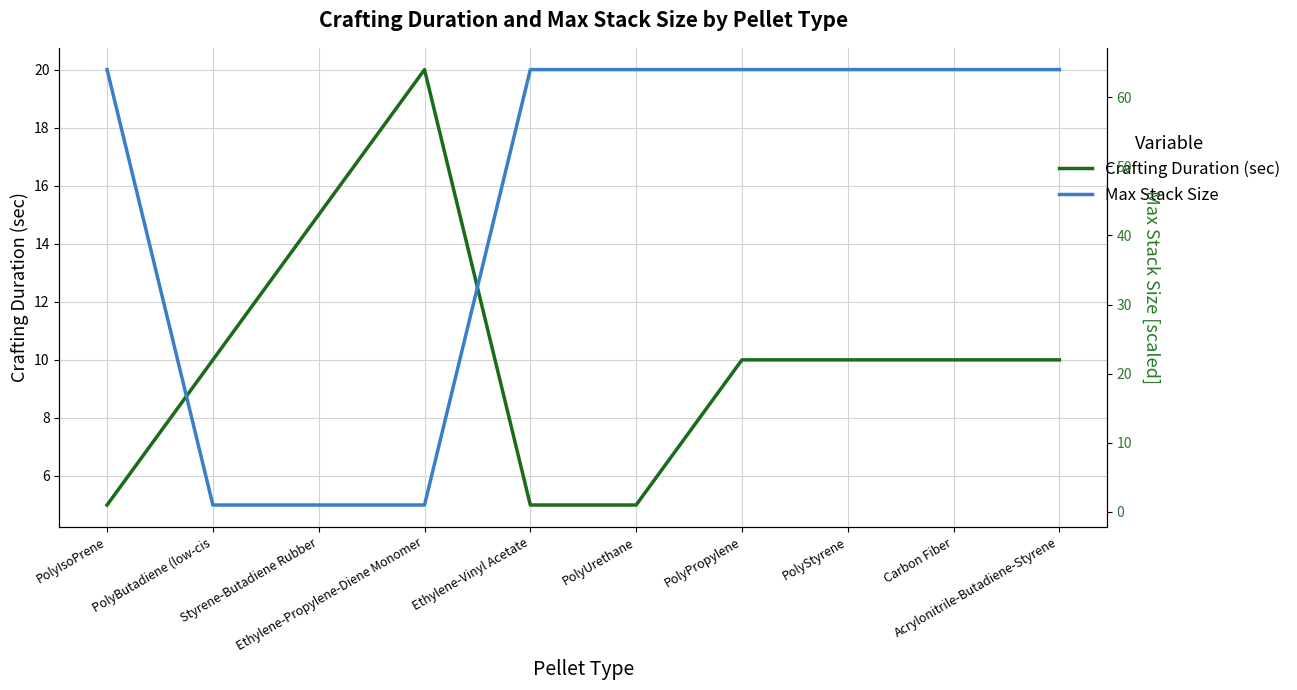

Count the Crafting Duration (sec) values in the range 5 to 10.

8